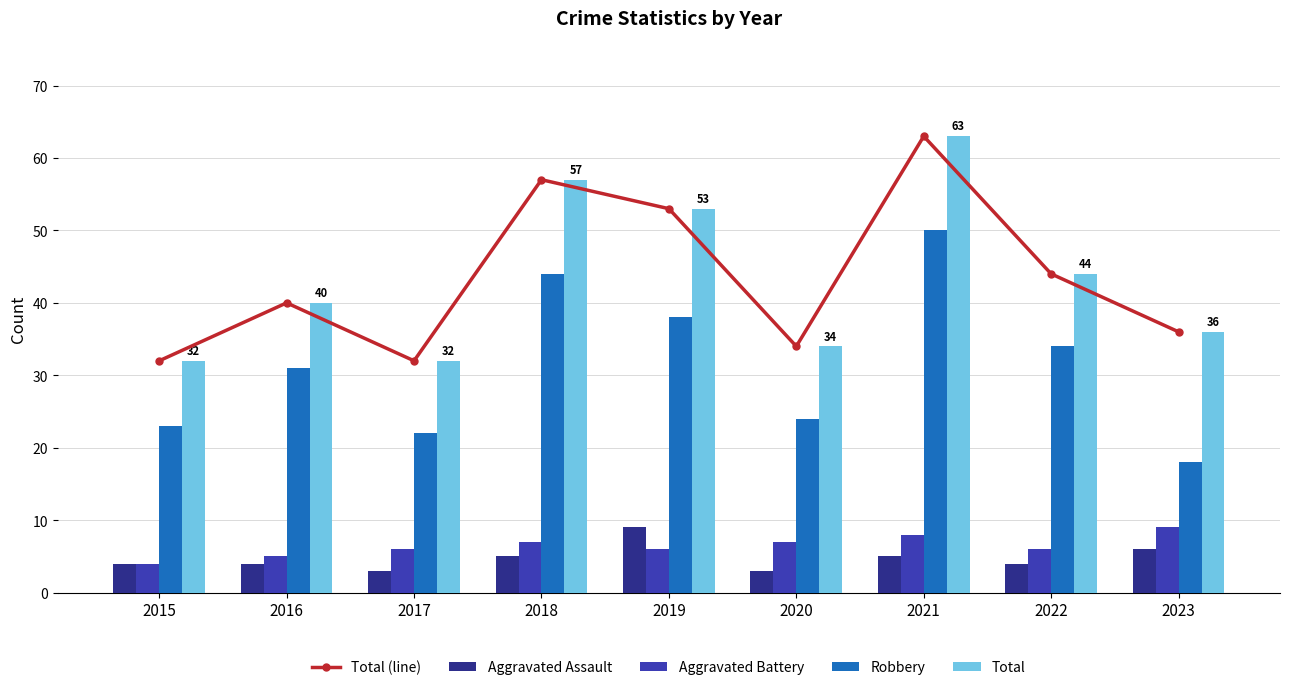

List the labels in order of Total (line) value, smallest first.

2015, 2017, 2020, 2023, 2016, 2022, 2019, 2018, 2021